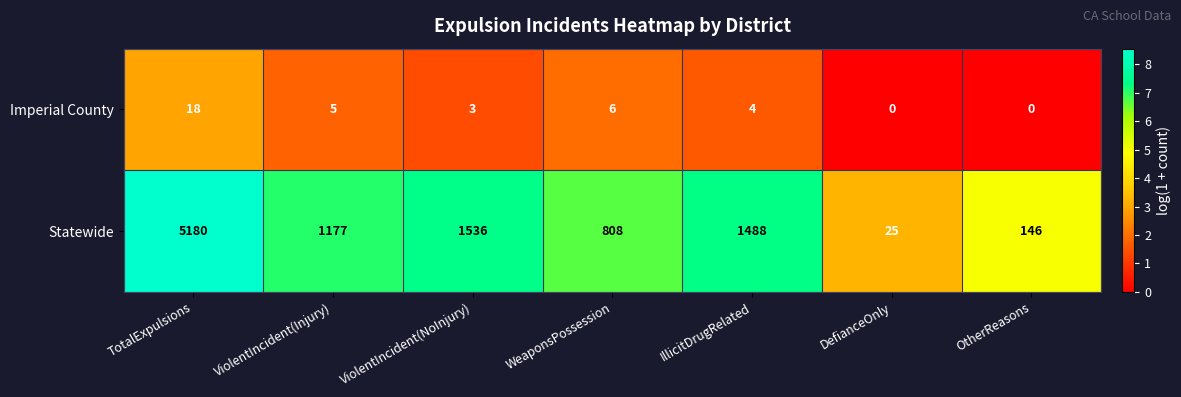

What is the difference between the maximum and minimum values in the Imperial County series?

18